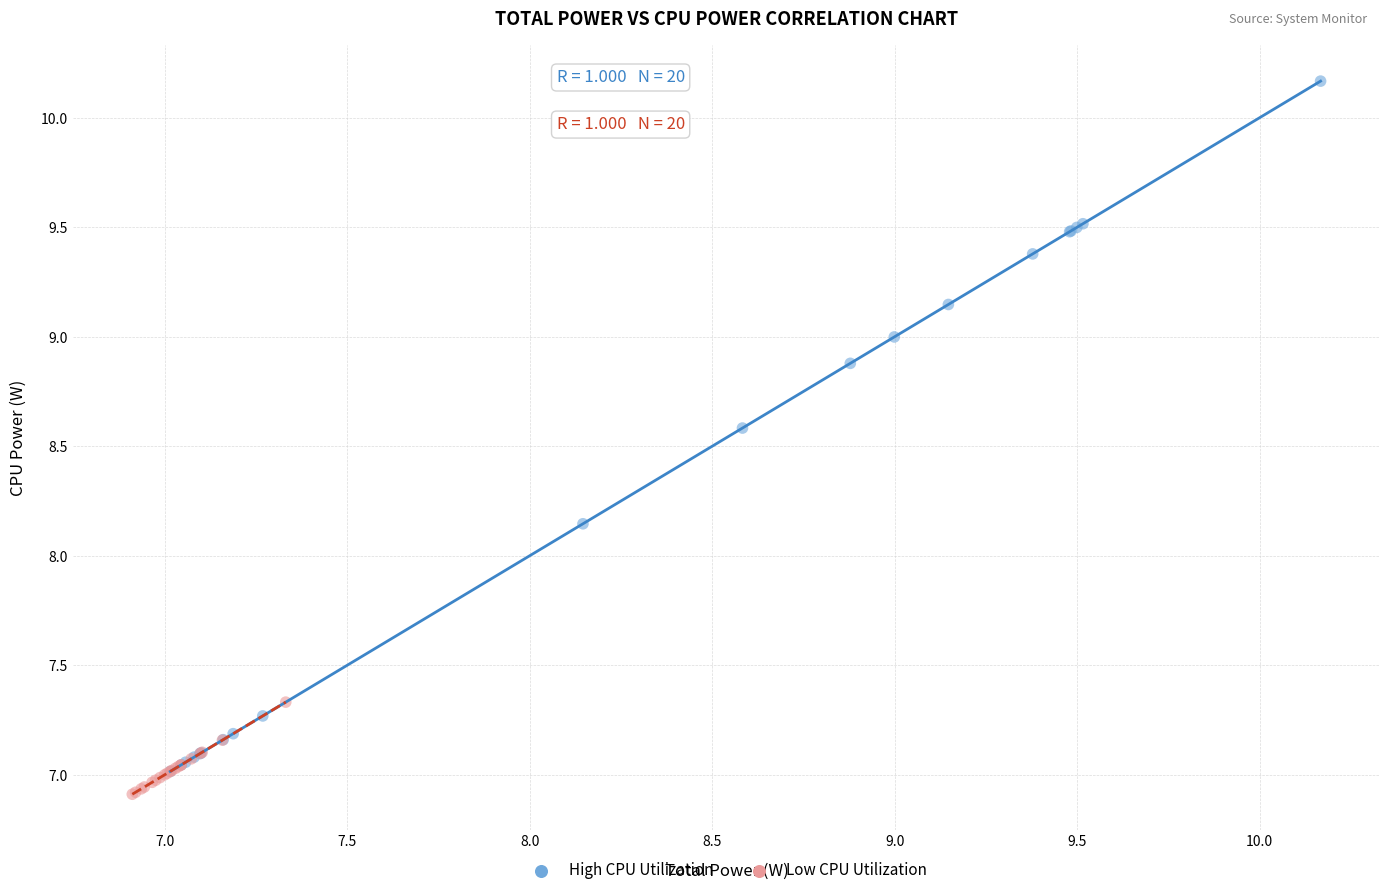

Which series has the widest spread of Y values?

High CPU Utilization